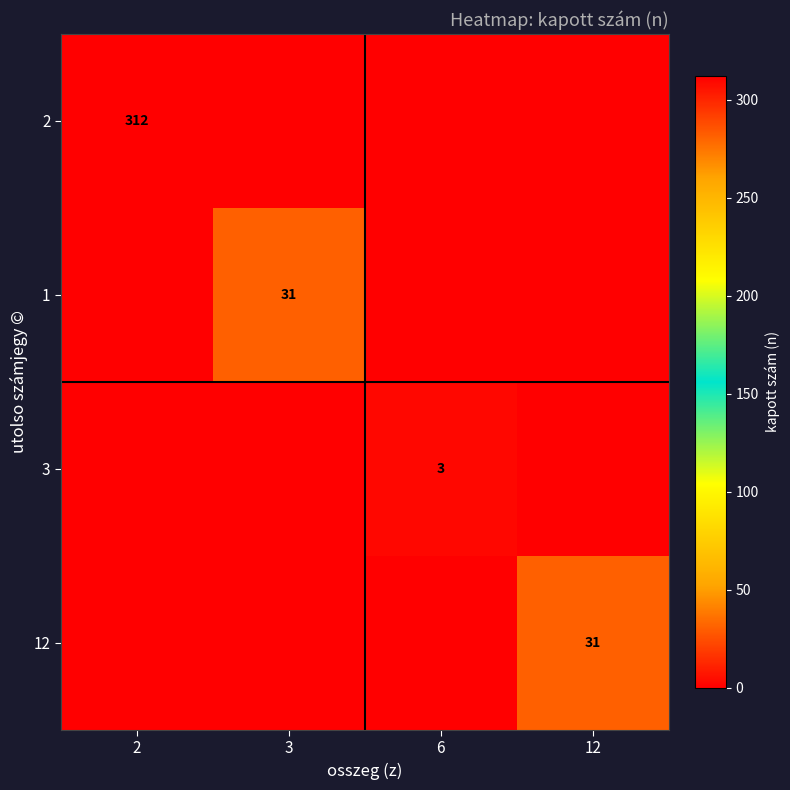

True or false: 2 has a value of 312 at 2.

True